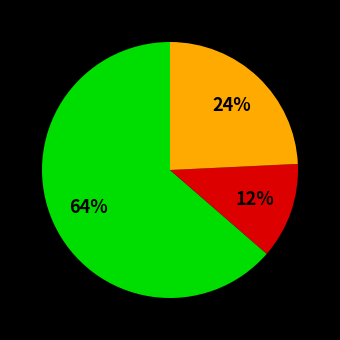

To the nearest percent, what is the difference between the largest and smallest slice percentages?

52%